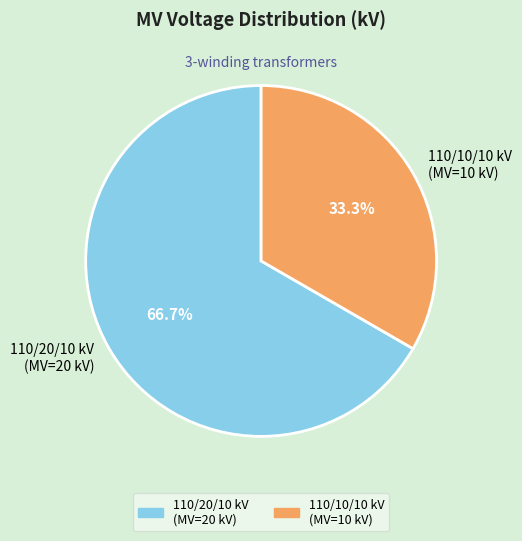

What is the total percentage of 110/20/10 kV (MV=20 kV) and 110/10/10 kV (MV=10 kV)?

100.0%